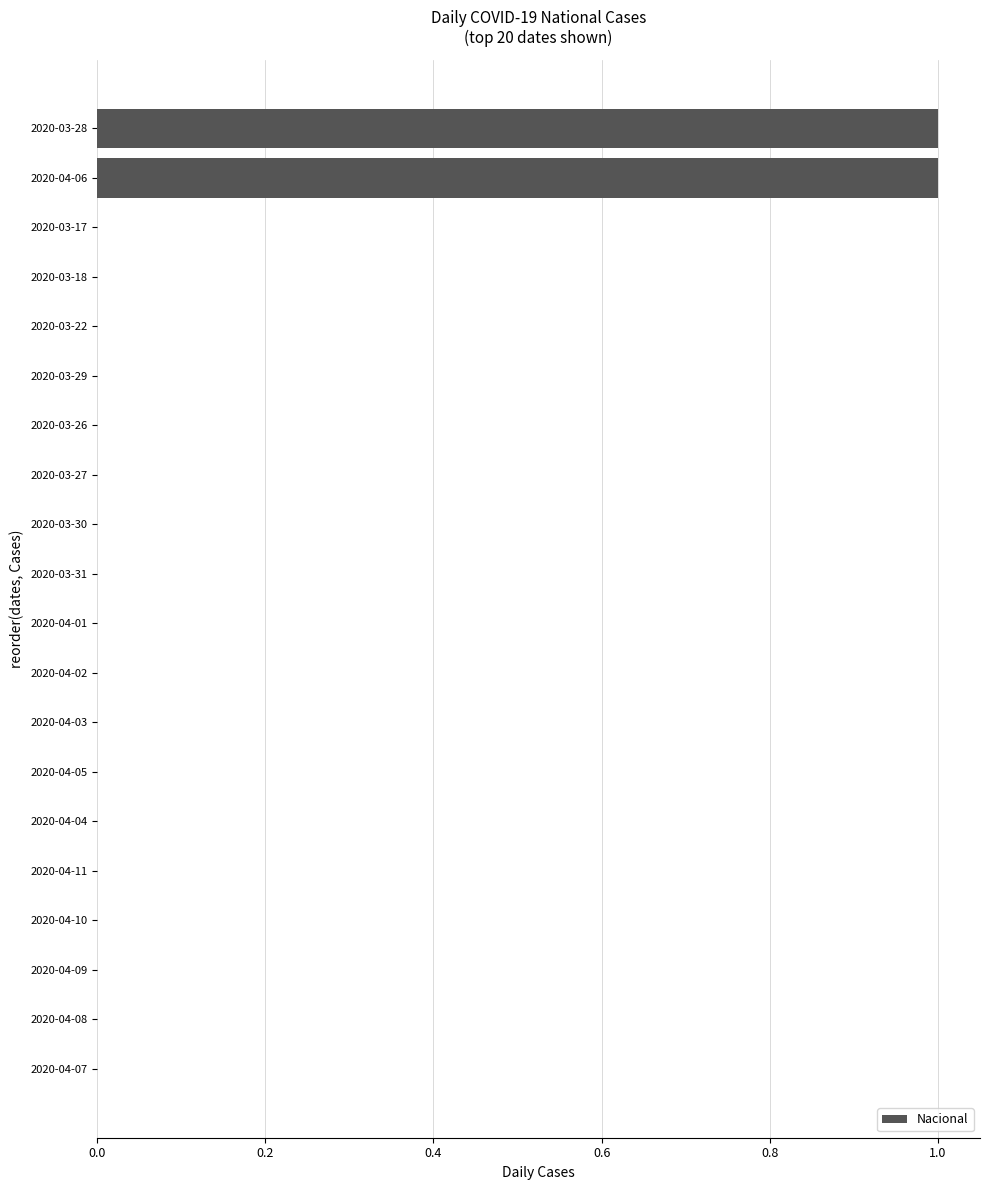

The chart shows a value of -1 at 2020-03-17. True or false?

False